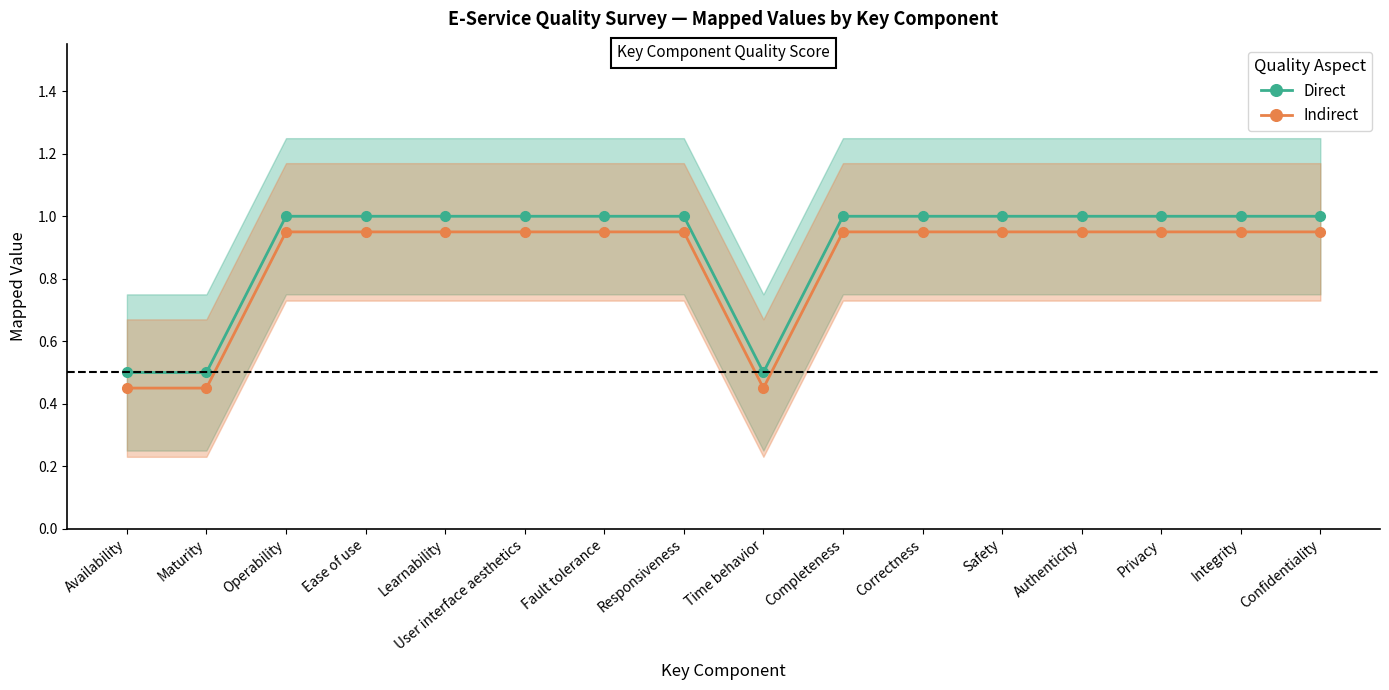

What is the difference between the maximum and second lowest values in the Indirect series?

0.5